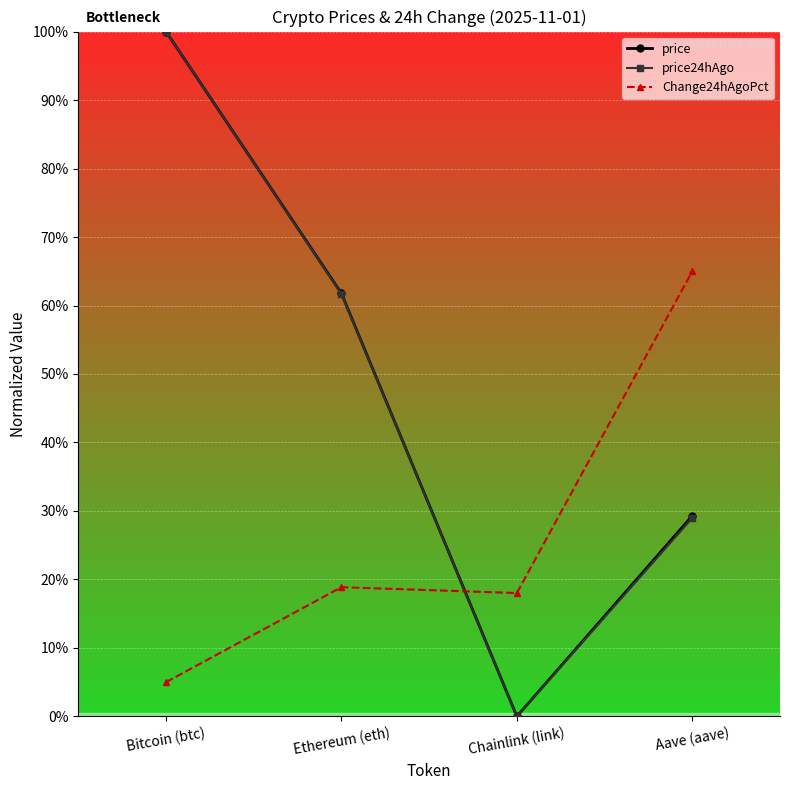

Does the chart have visible grid lines?

Yes